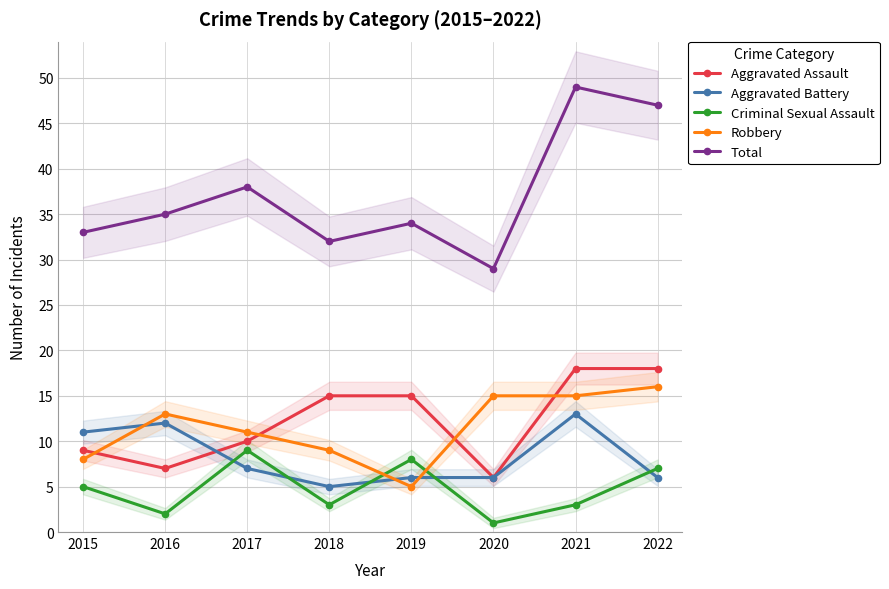

Does the chart display data point markers on the line(s)?

Yes